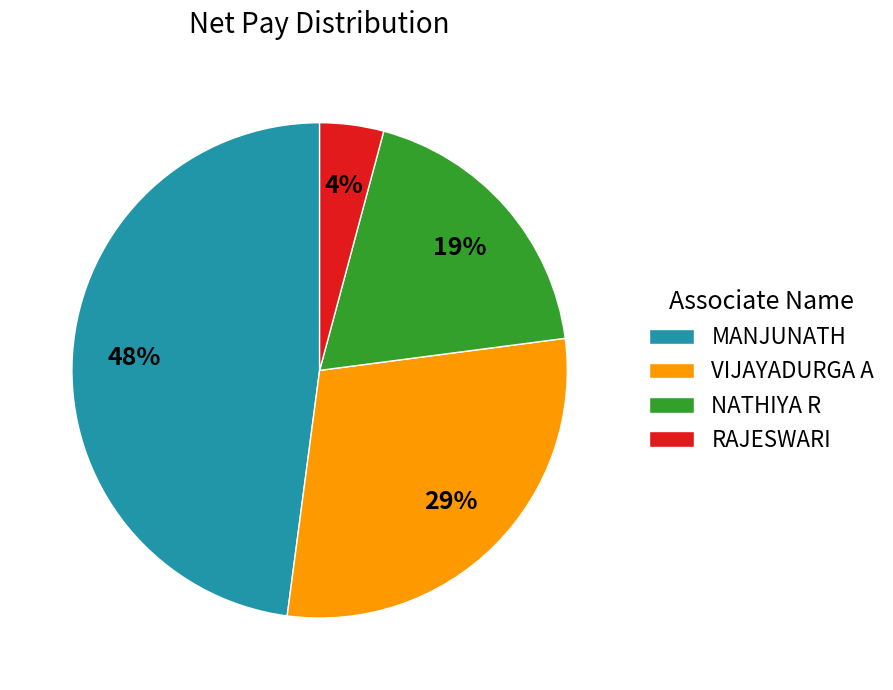

What is the largest slice in the pie chart?

MANJUNATH